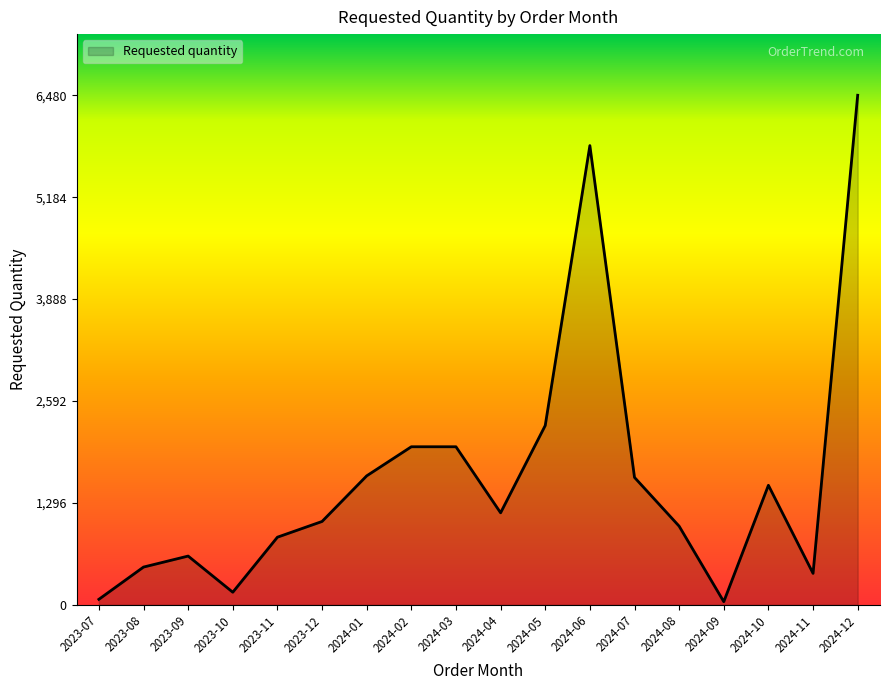

Count the number of categories in the chart.

18